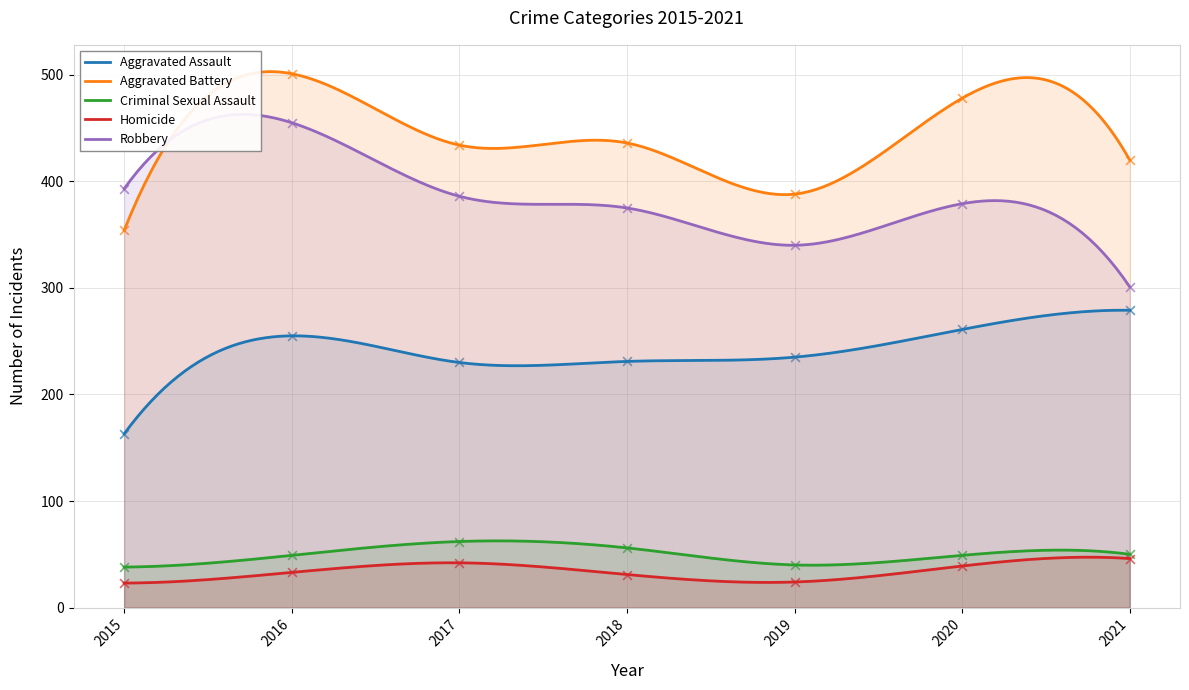

At how many categories does at least one series exceed 29?

7